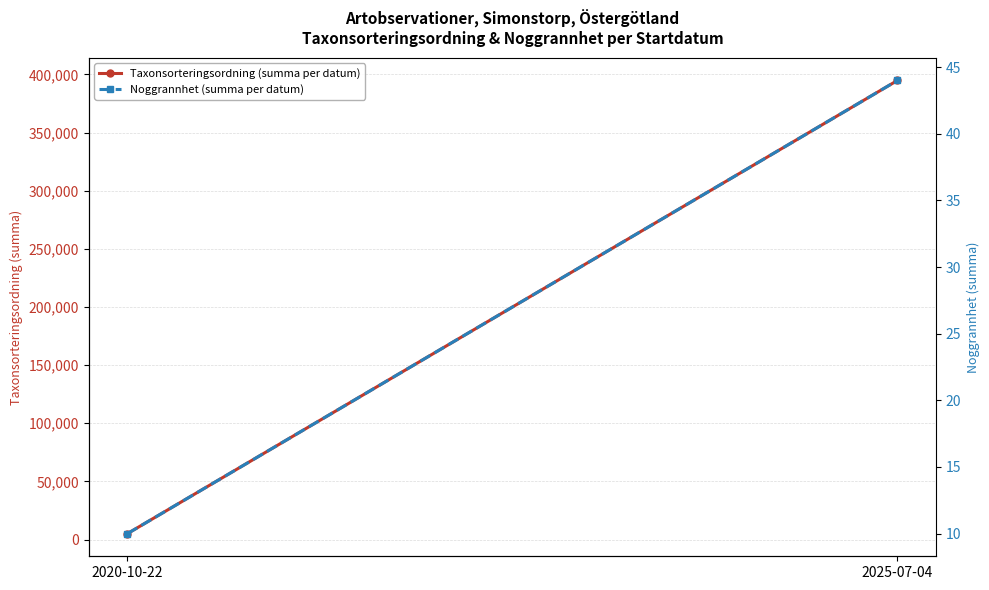

Between 2020-10-22 and 2025-07-04, which series saw the biggest shift?

Taxonsorteringsordning (summa per datum)